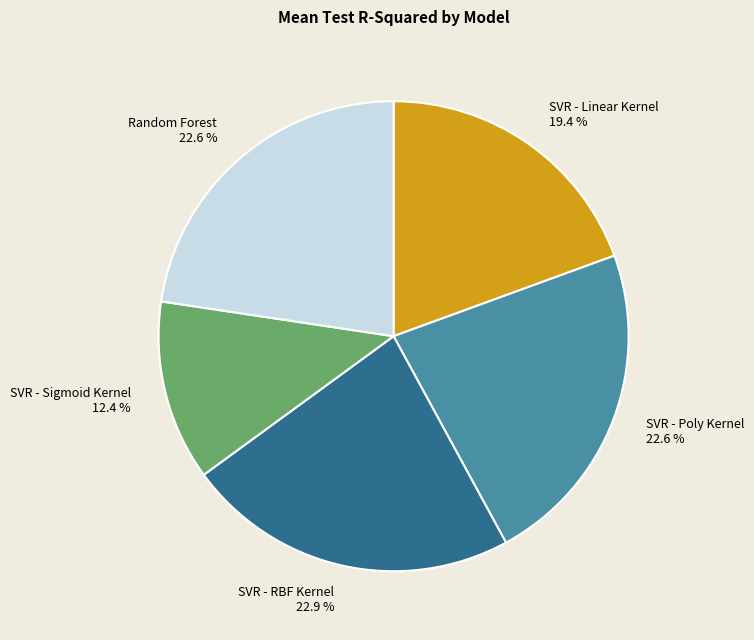

Is there any slice that represents more than half of the pie?

No